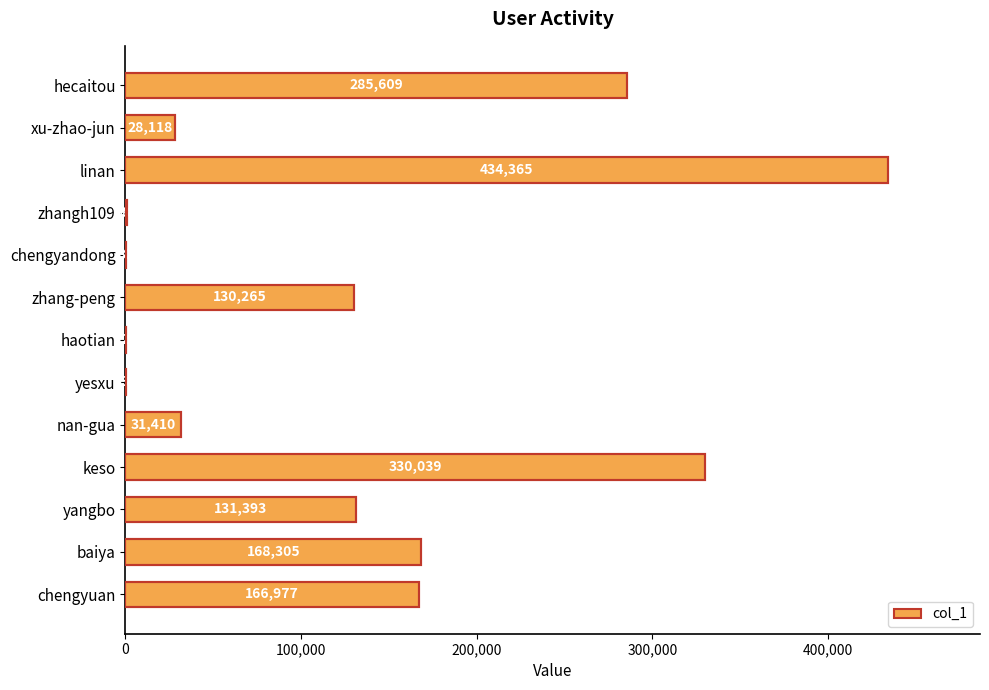

Where is the data nearest to the value 217198?

baiya